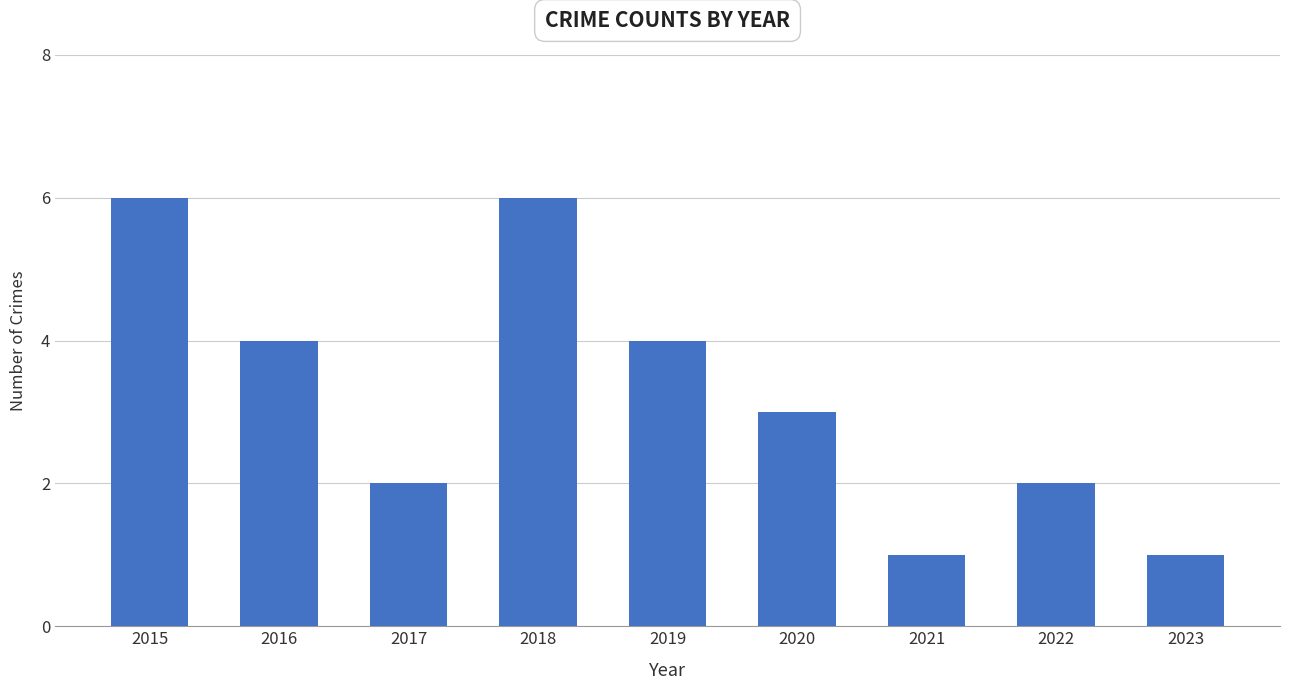

Approximately how many times larger is the value at 2015 compared to 2021?

6.0